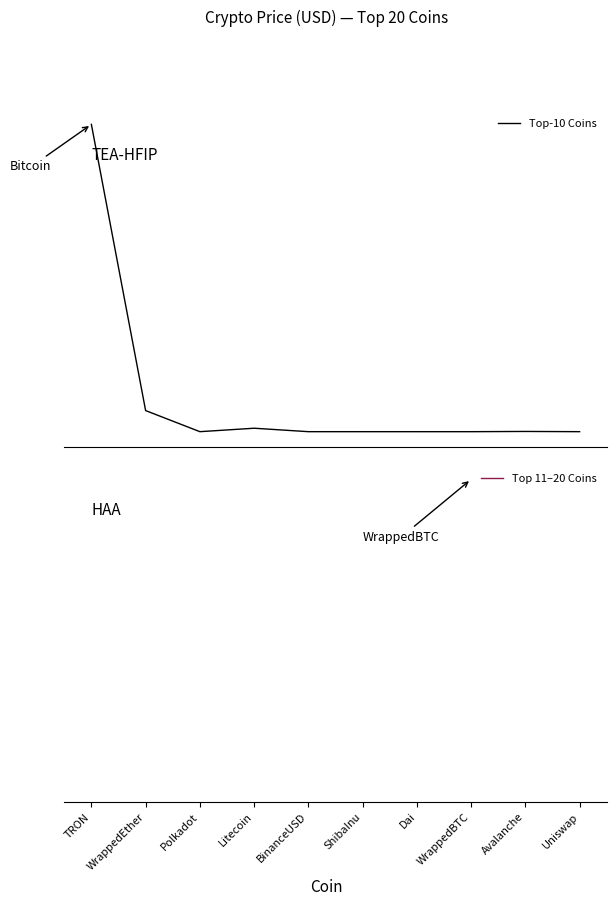

What is the difference between the Top 11–20 Coins values at Uniswap and WrappedEther?

1929.3